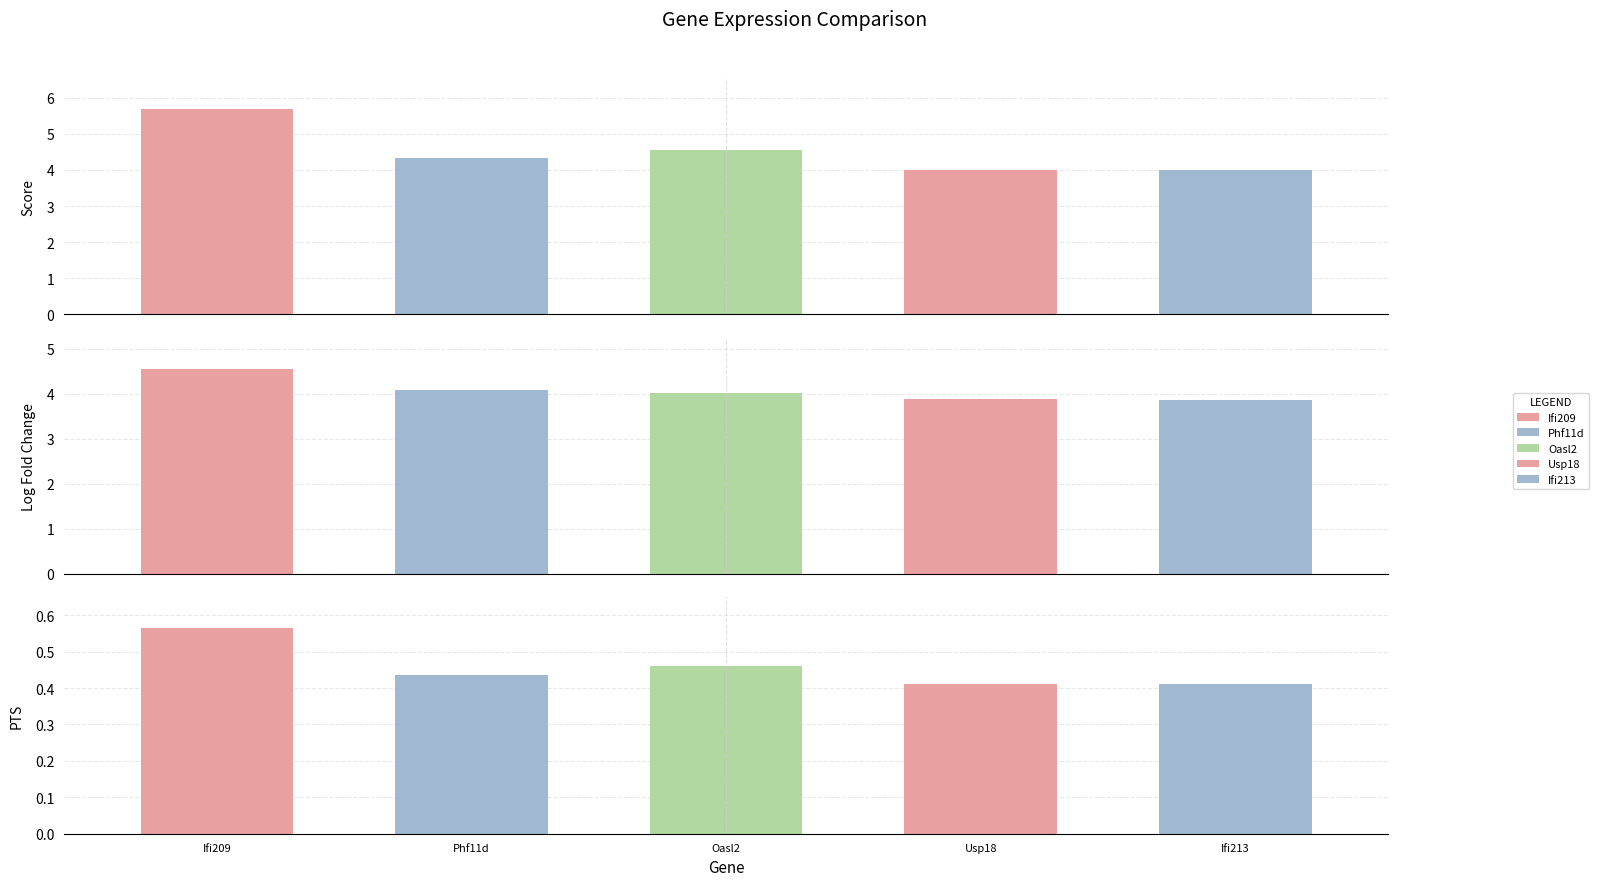

What position from the right is Ifi213?

1